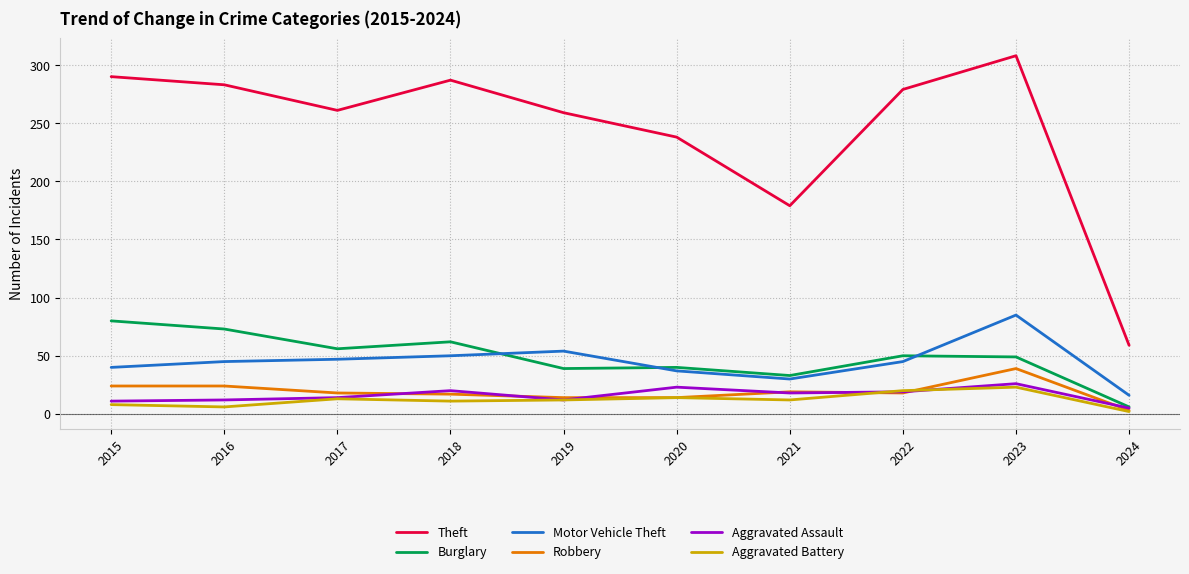

Which series has the largest range (max minus min)?

Theft